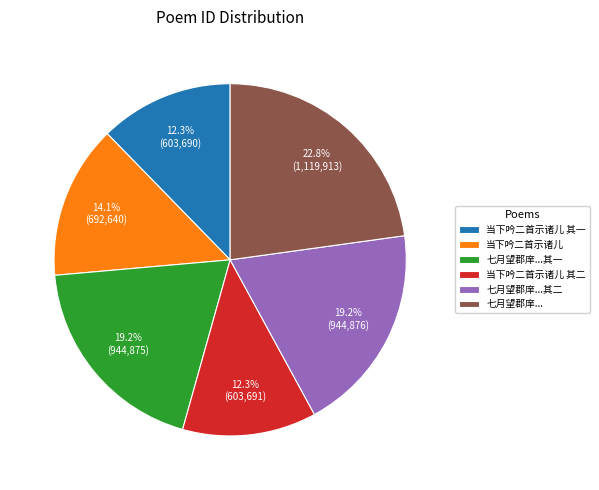

True or false: 当下吟二首示诸儿 其一 accounts for 21% of the total.

False